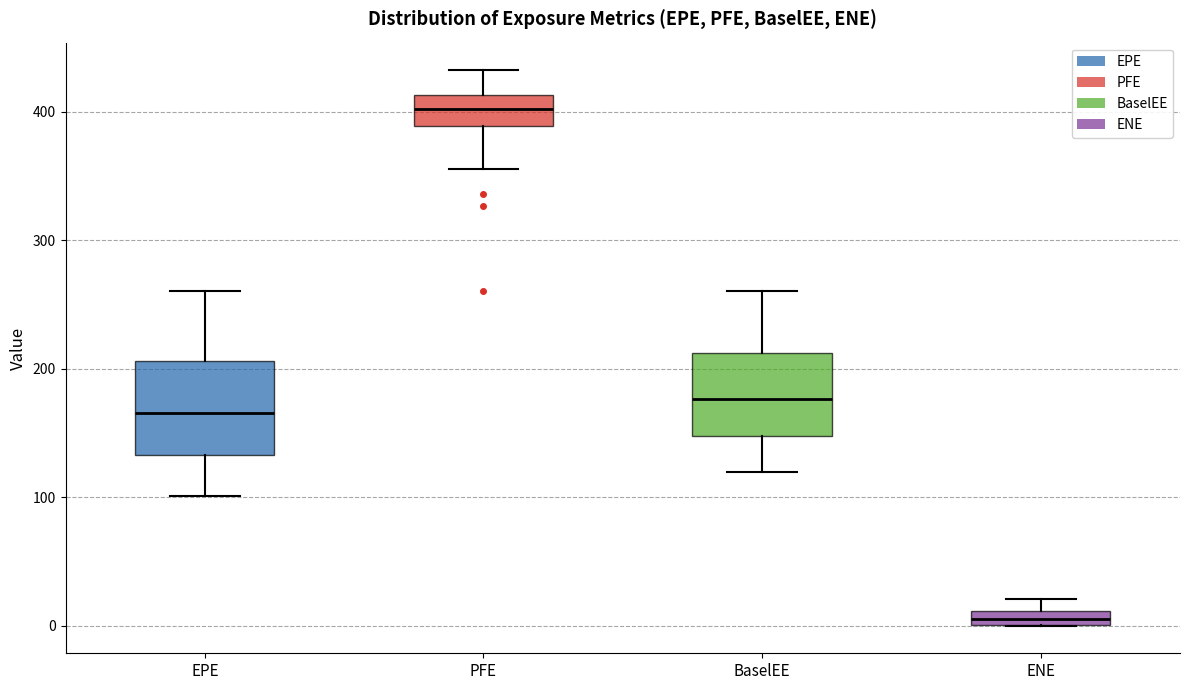

Where does the upper whisker of the box for PFE end on the y-axis? The values are not printed on the chart, so give them approximately, as read against the axis.

430